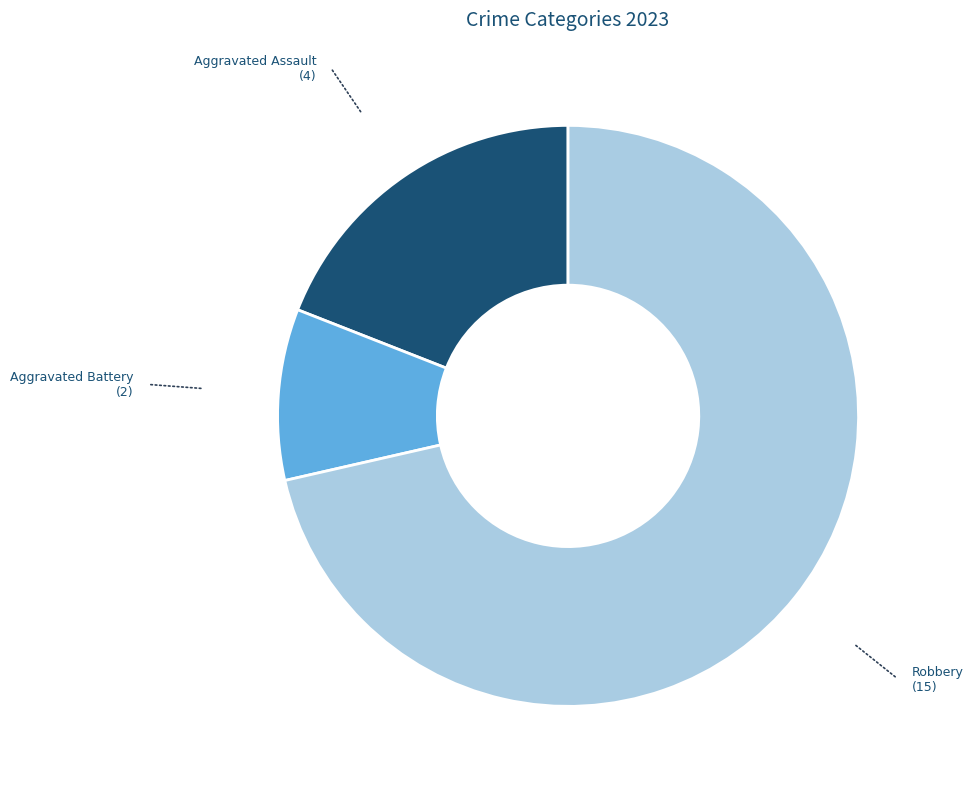

Is there any slice that represents more than half of the pie?

Yes